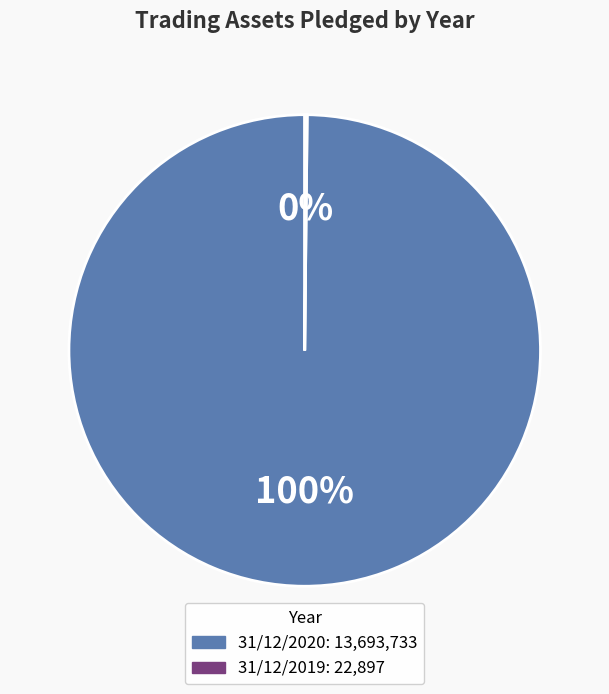

To the nearest percent, what is the average slice percentage?

50%